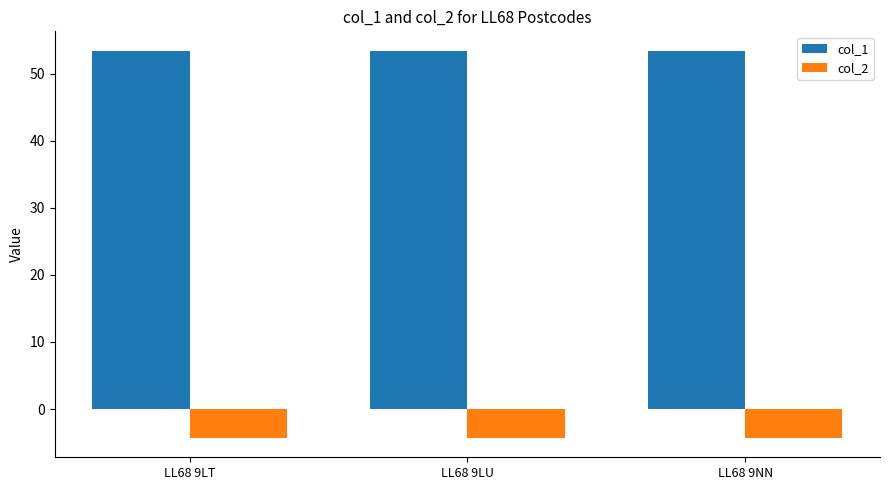

What is the total value across all series at LL68 9LT?

49.1